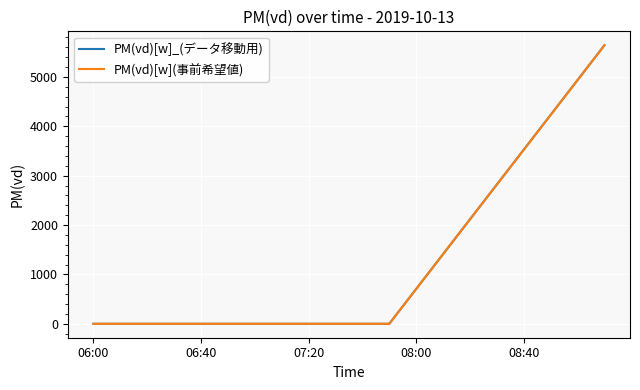

What is the sum of all PM(vd)[w](事前希望値) values?

25380.5